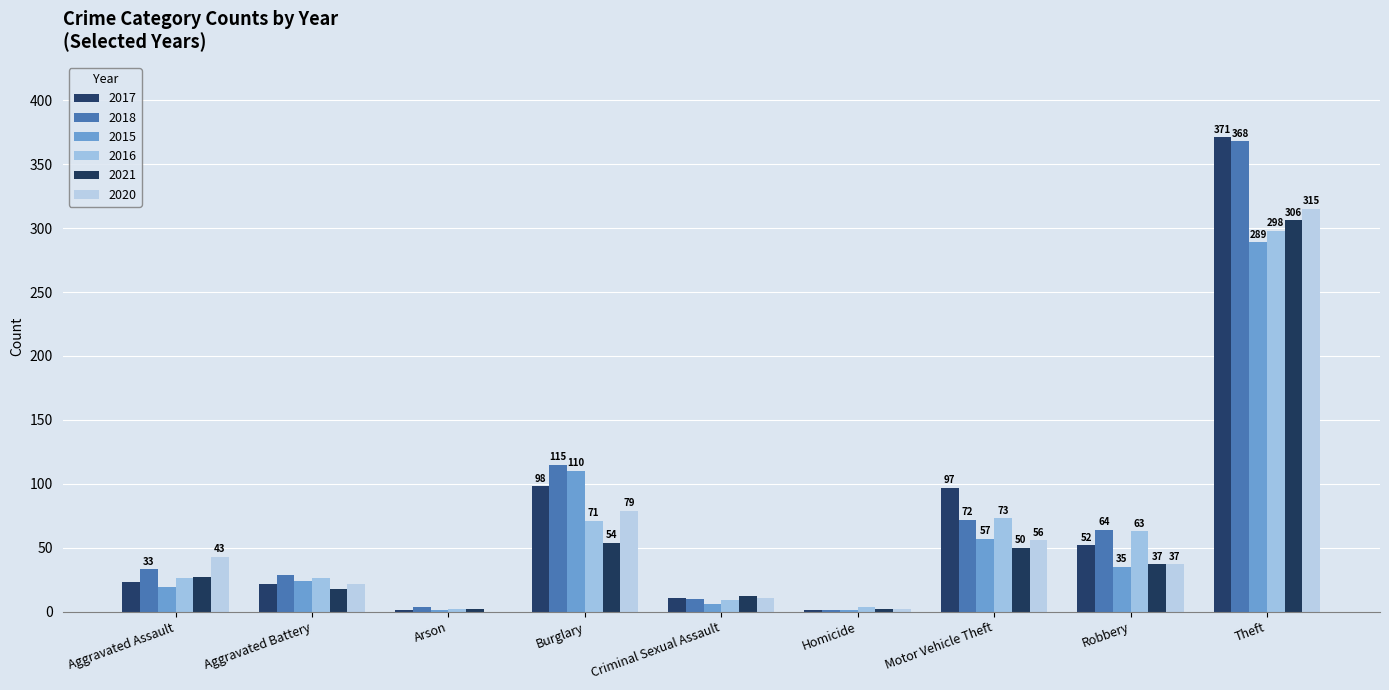

Is it true that 2020 equals 0 at Arson?

True